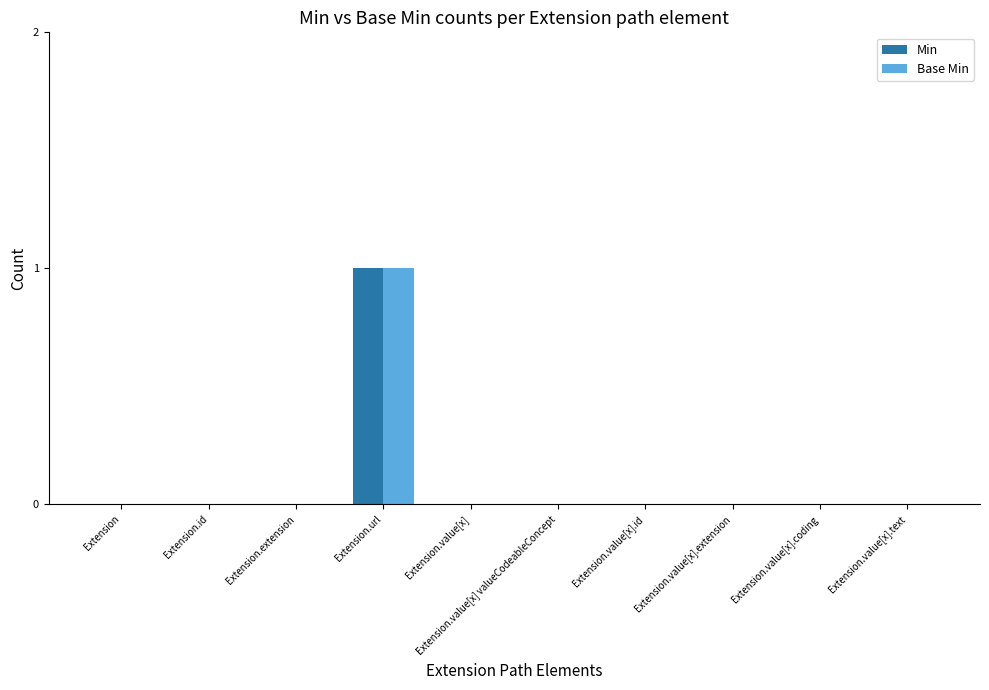

At which category is the sum across all series the highest?

Extension.url